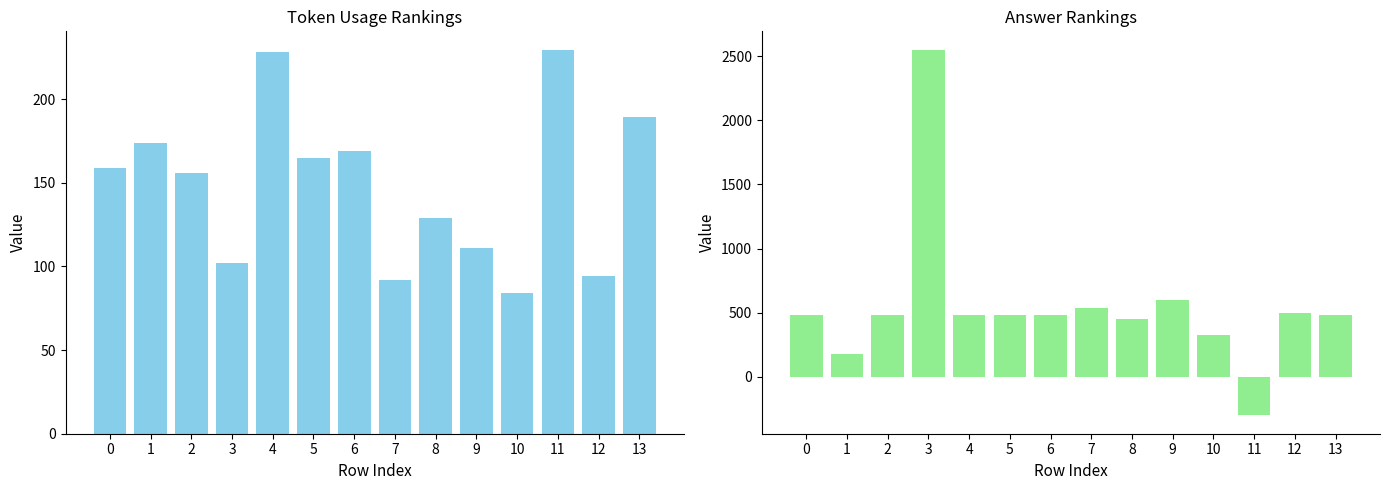

What is the difference between the maximum and minimum values in the token_usage series?

145